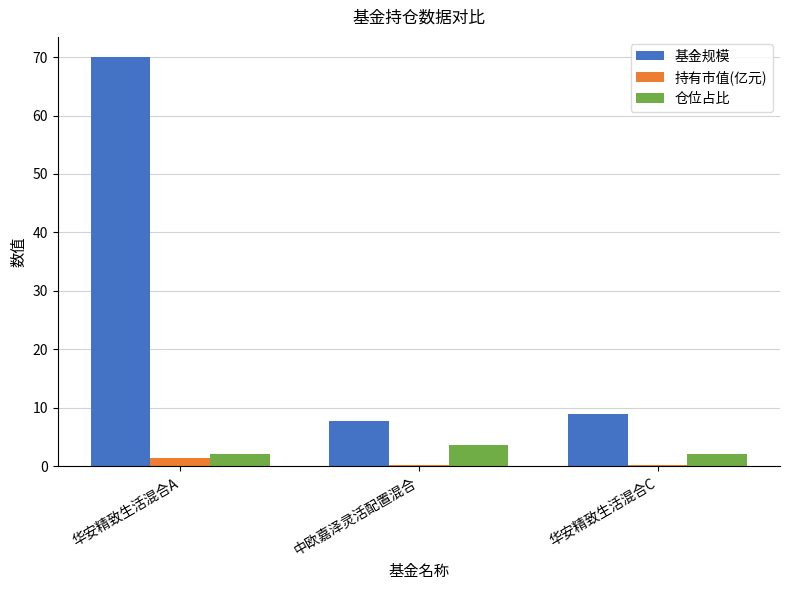

Is it true that 基金规模 equals 15.0 at 华安精致生活混合C?

False